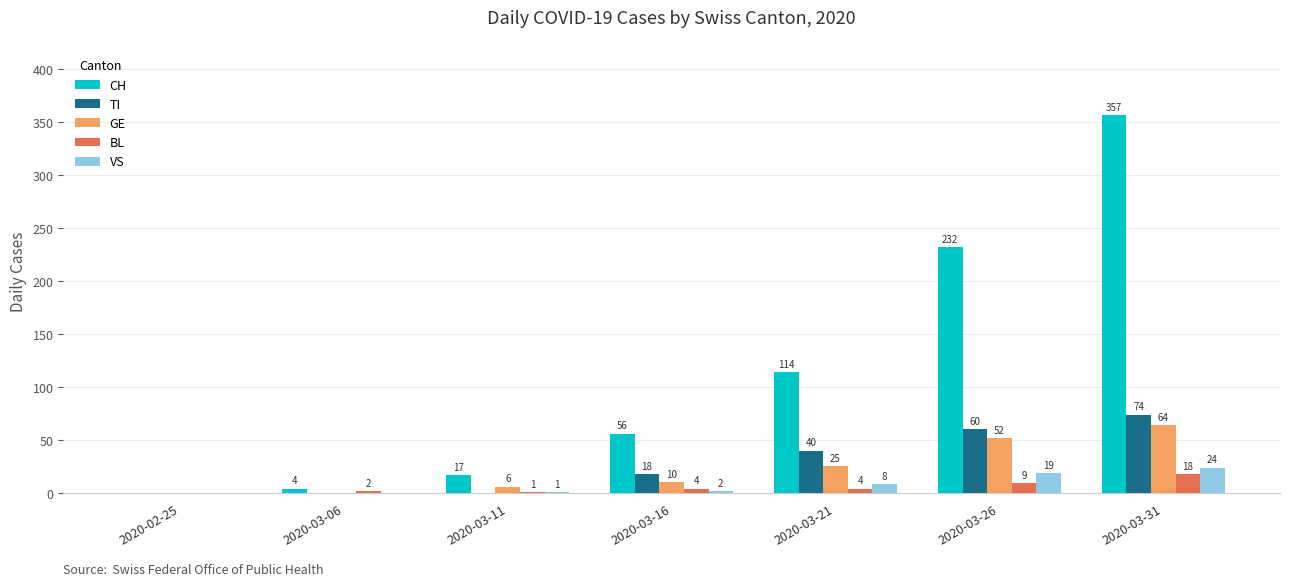

Count the TI values in the range 0 to 60.

6